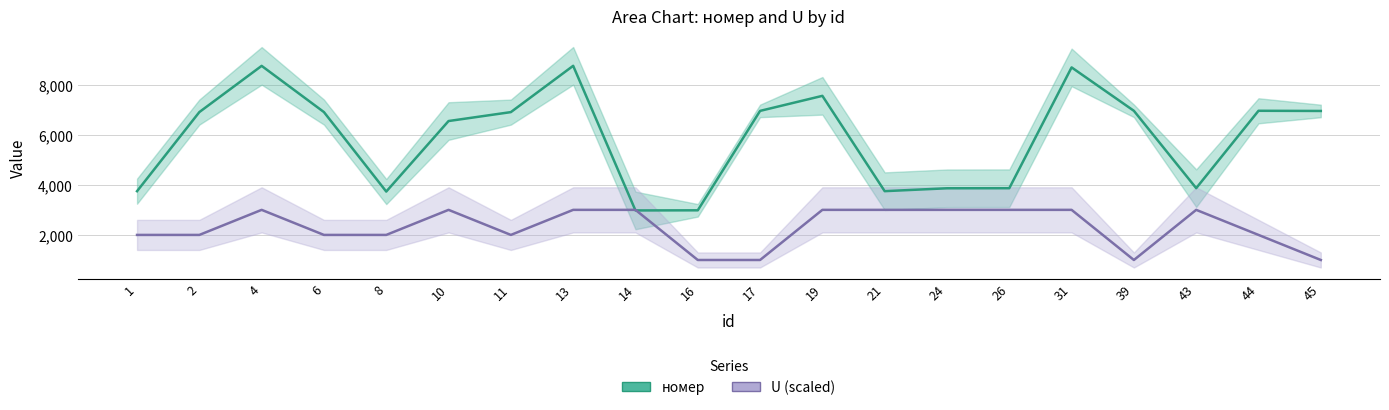

Which category has the highest value in the номер series?

13